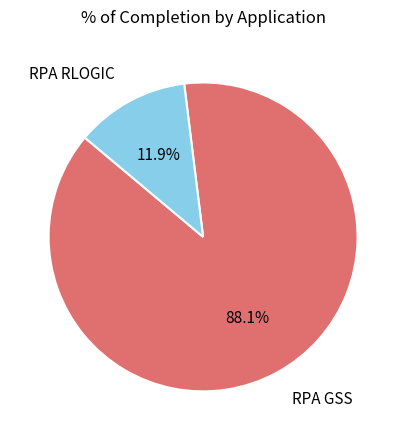

Does any single category account for the majority?

Yes